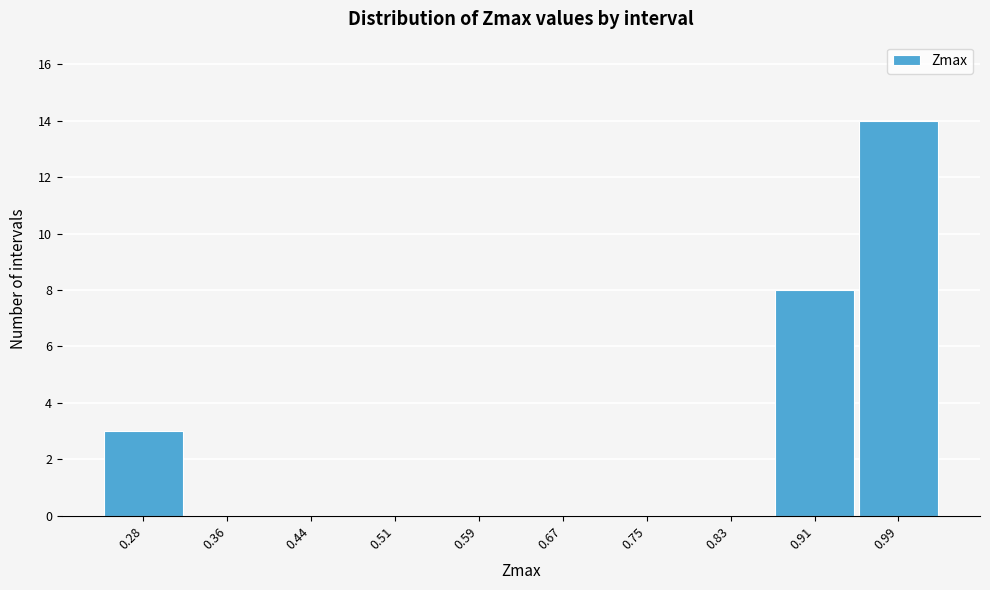

Reading left to right, list all the values displayed in this chart.

0.28=3	0.36=0	0.44=0	0.51=0	0.59=0	0.67=0	0.75=0	0.83=0	0.91=8	0.99=14